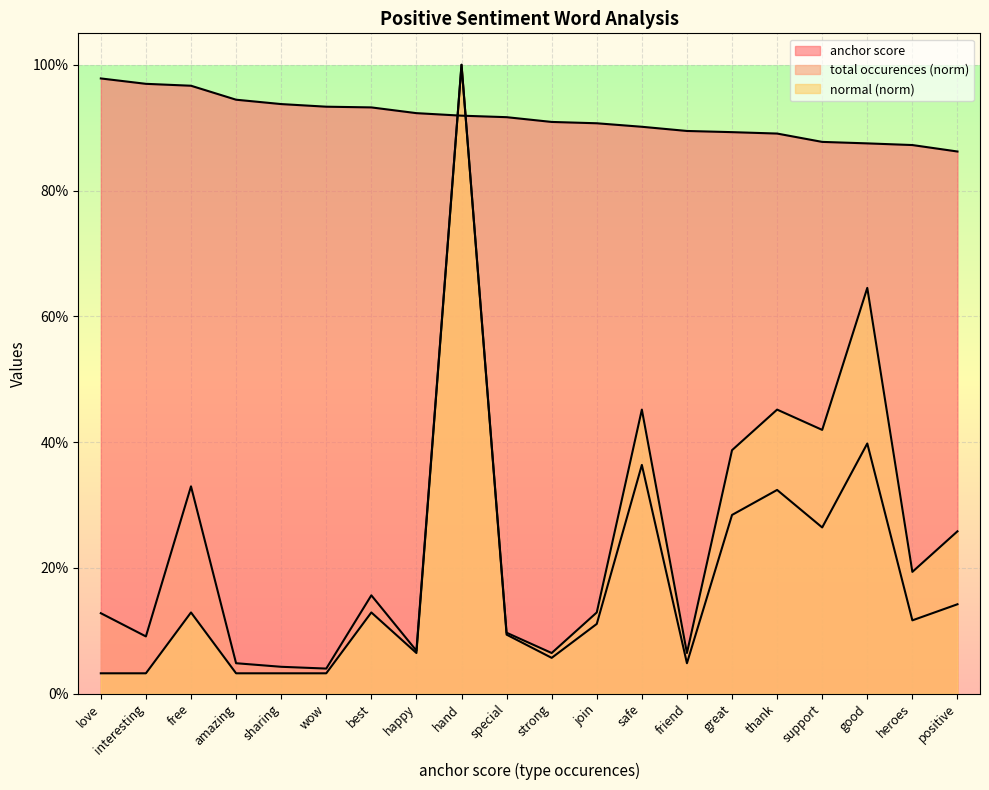

Rank the categories by anchor score value from highest to lowest.

love, interesting, free, amazing, sharing, wow, best, happy, hand, special, strong, join, safe, friend, great, thank, support, good, heroes, positive